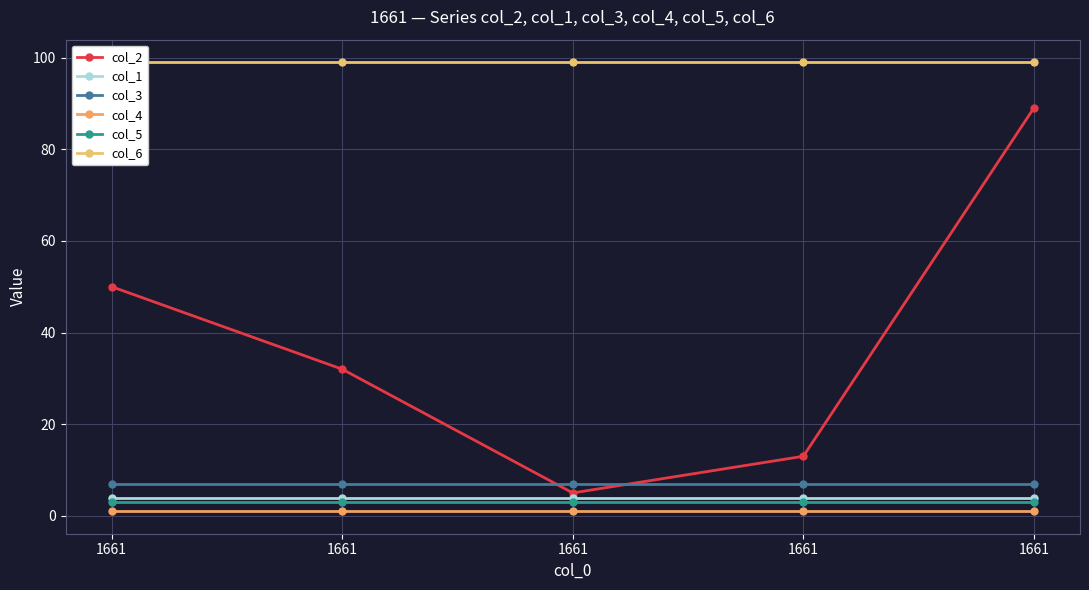

Which series has the widest spread of values?

col_2